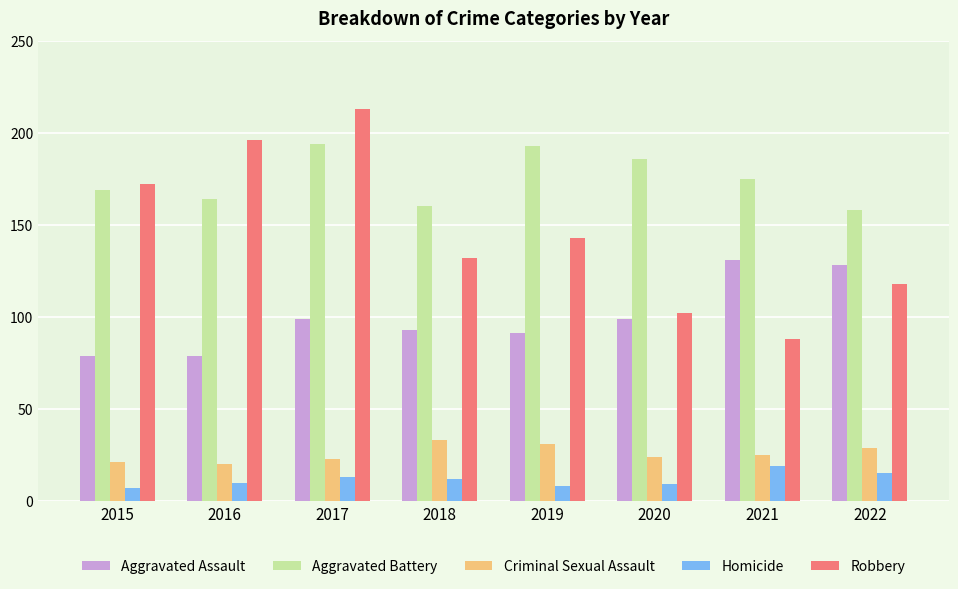

The value of Aggravated Battery at 2016 is 244. True or false?

False